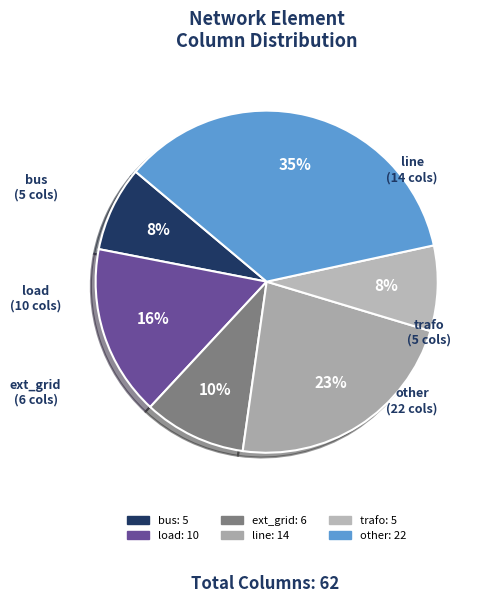

How many segments does this pie chart have?

6